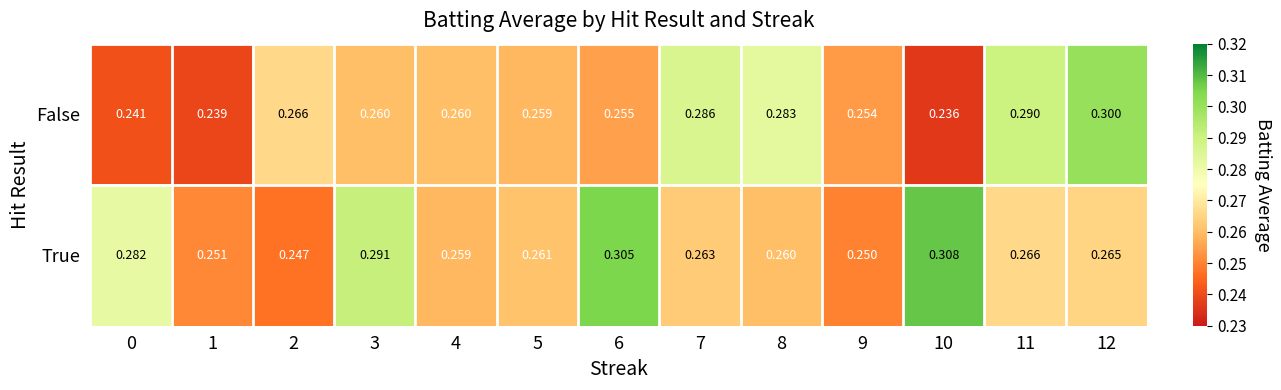

Which series has the largest total across all categories?

True